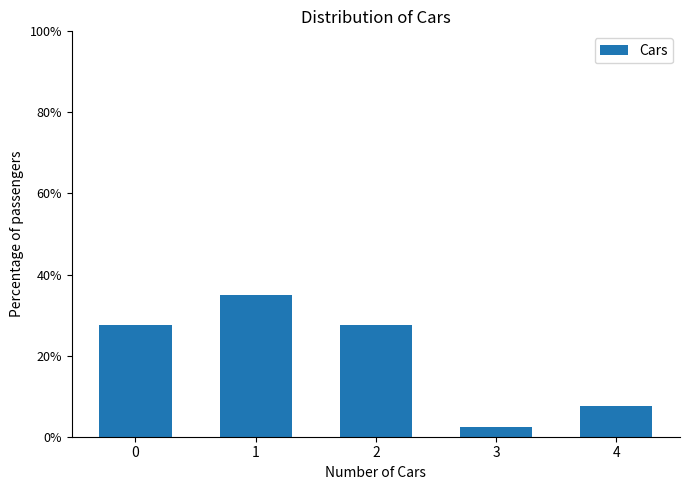

Reading left to right, what are all the values shown in this chart?

27.5	35.0	27.5	2.5	7.5